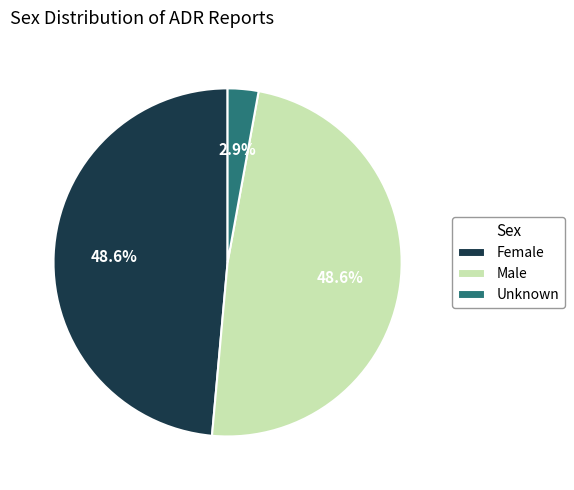

Which slice is the smallest?

Unknown